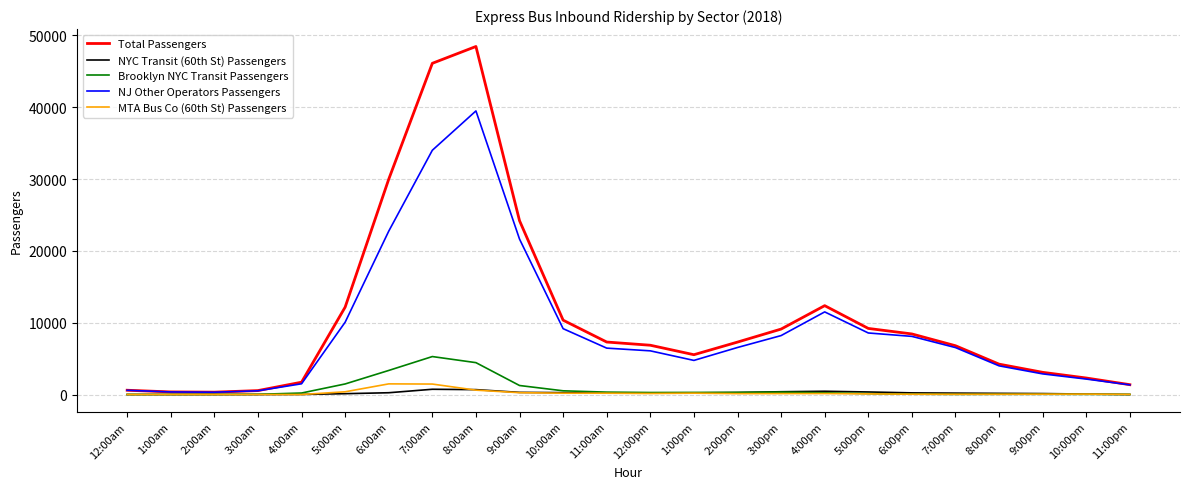

What is the greatest value displayed?

48454